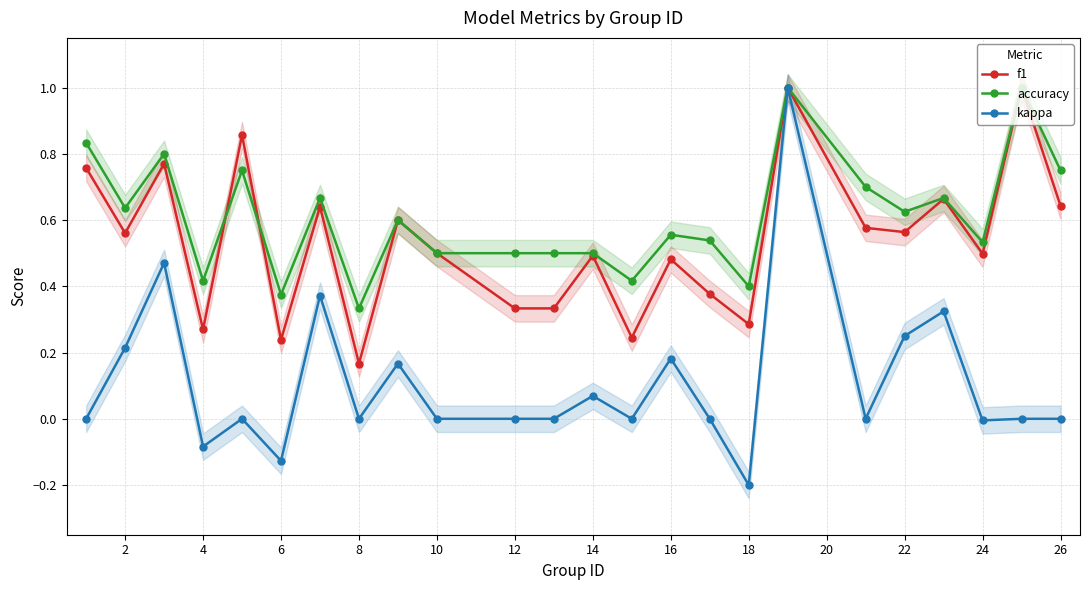

Is the value of f1 at 4 greater than the value of accuracy at 18?

No